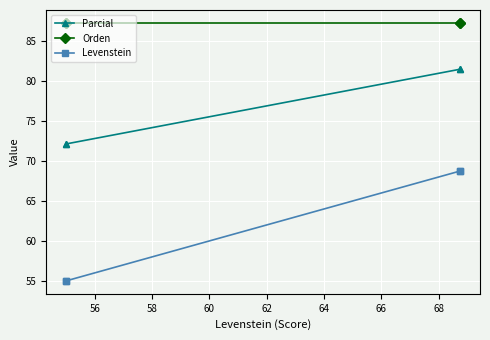

What is the average value of the Levenstein series?

61.9